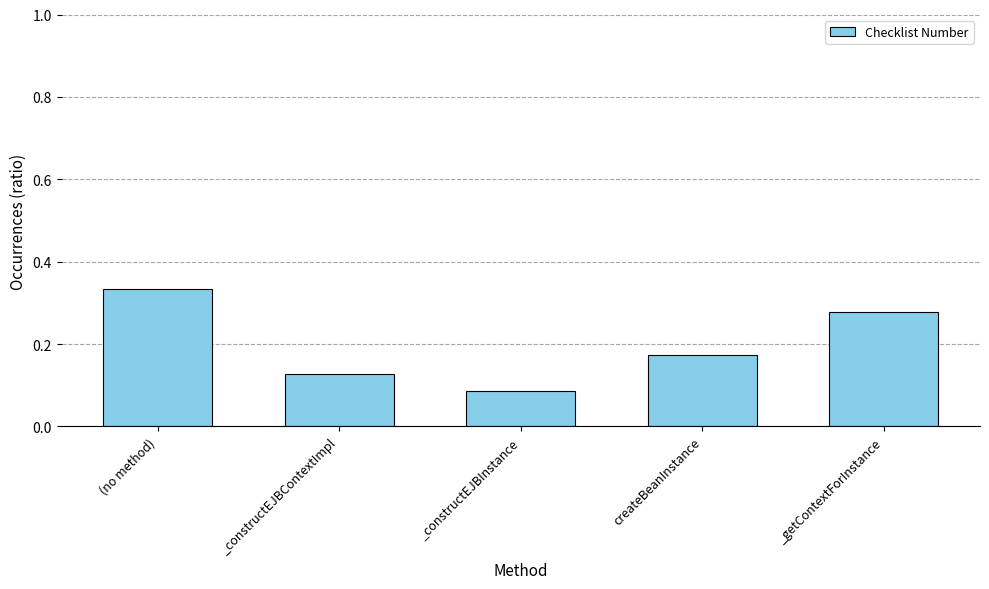

What is the sum of the values at (no method) and _constructEJBContextImpl?

0.5